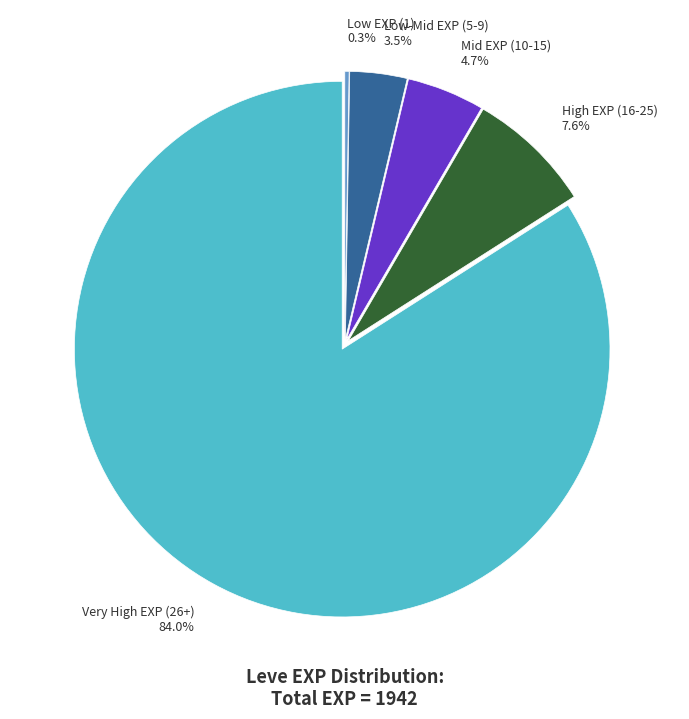

Does Very High EXP (26+) 84.0% account for over 50% of the chart?

Yes